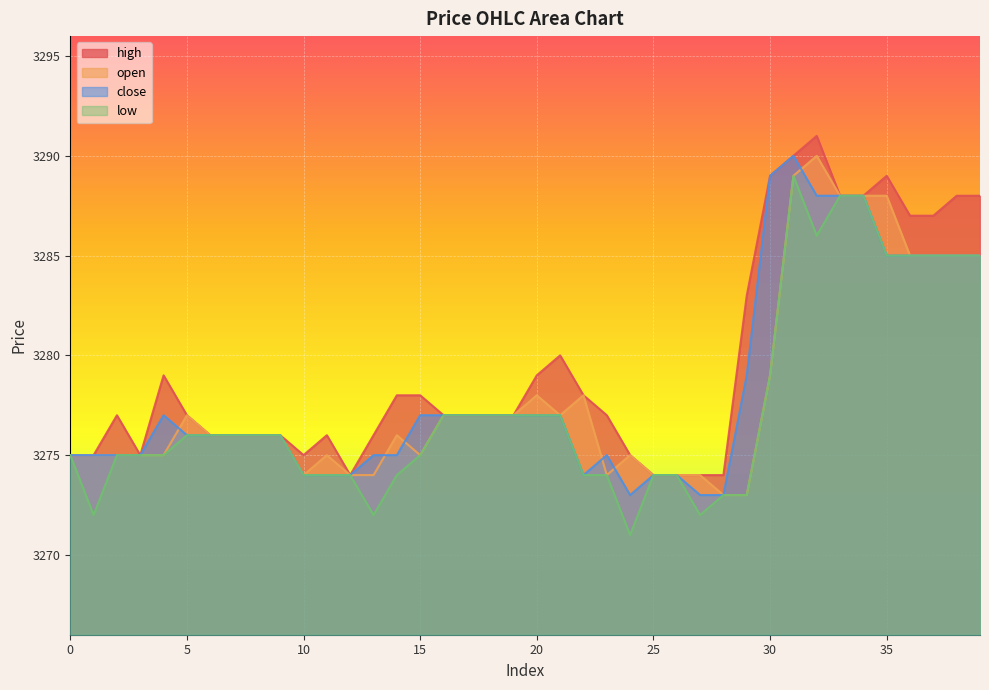

Reading left to right, what are all the values shown in this chart?

open: 0=3275	1=3275	2=3275	3=3275	4=3275	5=3277	6=3276	7=3276	8=3276	9=3276	10=3274	11=3275	12=3274	13=3274	14=3276	15=3275	16=3277	17=3277	18=3277	19=3277	20=3278	21=3277	22=3278	23=3274	24=3275	25=3274	26=3274	27=3274	28=3273	29=3273	30=3279	31=3289	32=3290	33=3288	34=3288	35=3288	36=3285	37=3285	38=3285	39=3285
close: 0=3275	1=3275	2=3275	3=3275	4=3277	5=3276	6=3276	7=3276	8=3276	9=3276	10=3274	11=3274	12=3274	13=3275	14=3275	15=3277	16=3277	17=3277	18=3277	19=3277	20=3277	21=3277	22=3274	23=3275	24=3273	25=3274	26=3274	27=3273	28=3273	29=3279	30=3289	31=3290	32=3288	33=3288	34=3288	35=3285	36=3285	37=3285	38=3285	39=3285
high: 0=3275	1=3275	2=3277	3=3275	4=3279	5=3277	6=3276	7=3276	8=3276	9=3276	10=3275	11=3276	12=3274	13=3276	14=3278	15=3278	16=3277	17=3277	18=3277	19=3277	20=3279	21=3280	22=3278	23=3277	24=3275	25=3274	26=3274	27=3274	28=3274	29=3283	30=3289	31=3290	32=3291	33=3288	34=3288	35=3289	36=3287	37=3287	38=3288	39=3288
low: 0=3275	1=3272	2=3275	3=3275	4=3275	5=3276	6=3276	7=3276	8=3276	9=3276	10=3274	11=3274	12=3274	13=3272	14=3274	15=3275	16=3277	17=3277	18=3277	19=3277	20=3277	21=3277	22=3274	23=3274	24=3271	25=3274	26=3274	27=3272	28=3273	29=3273	30=3279	31=3289	32=3286	33=3288	34=3288	35=3285	36=3285	37=3285	38=3285	39=3285